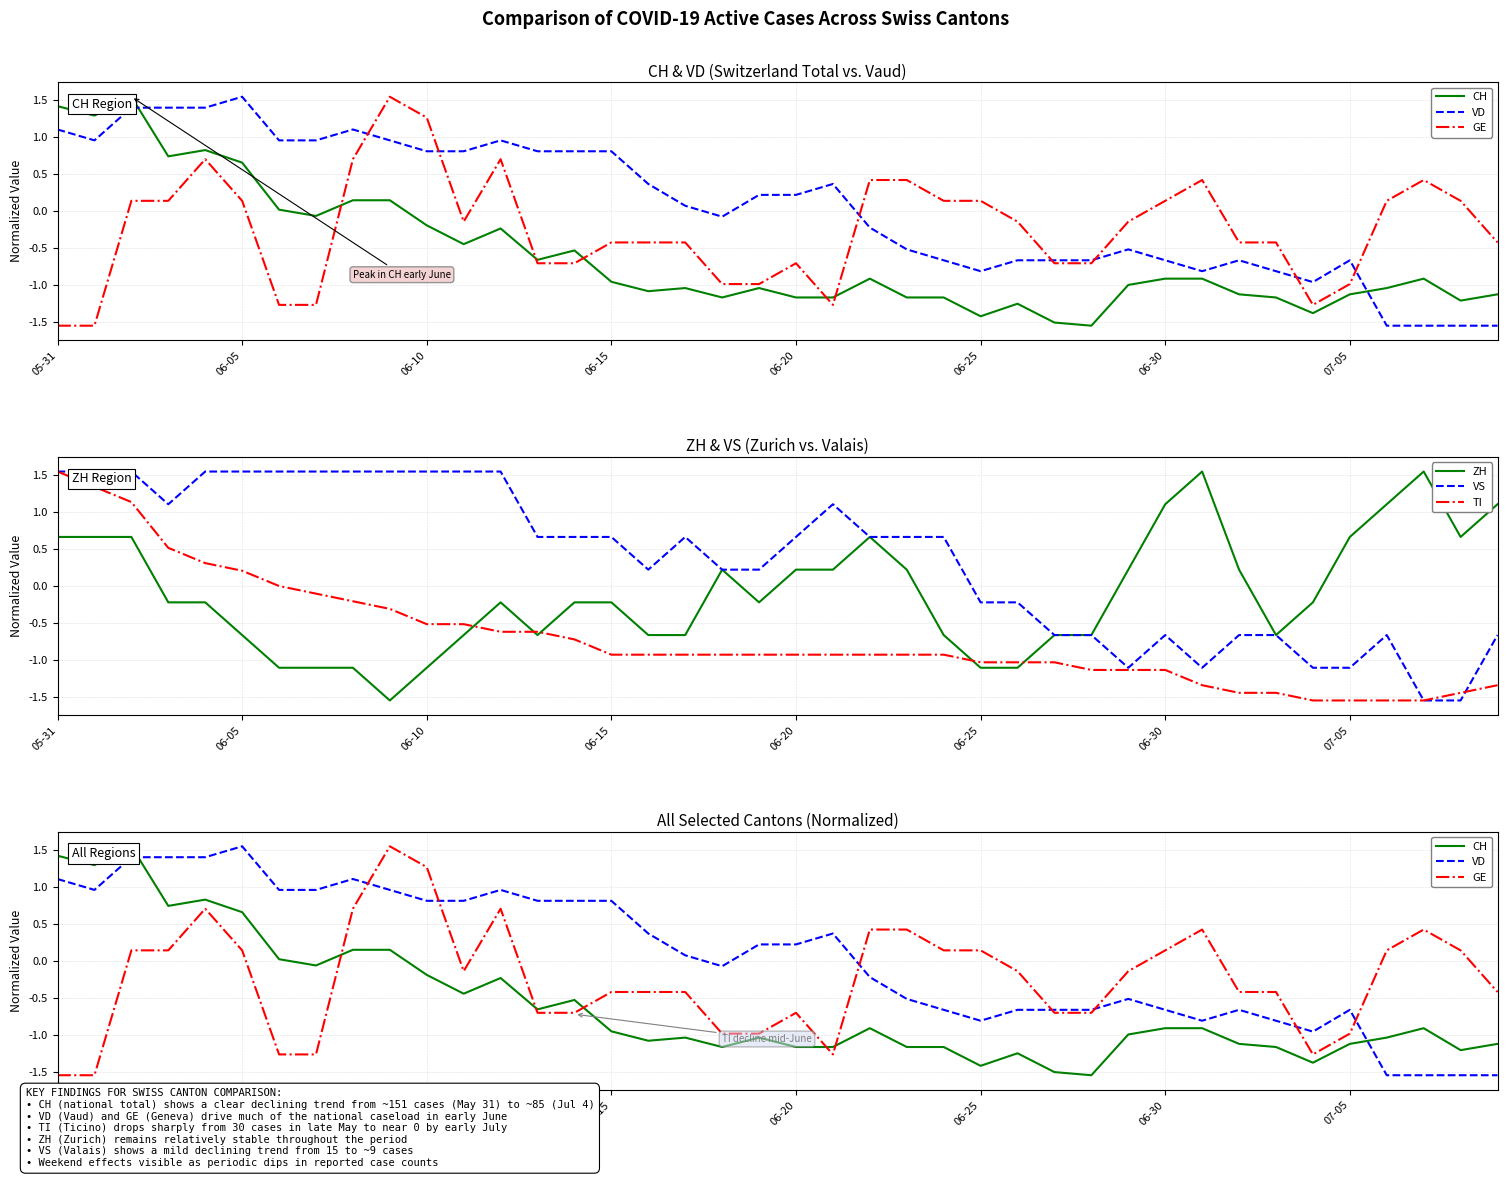

What is the maximum value shown in the chart?

1.6